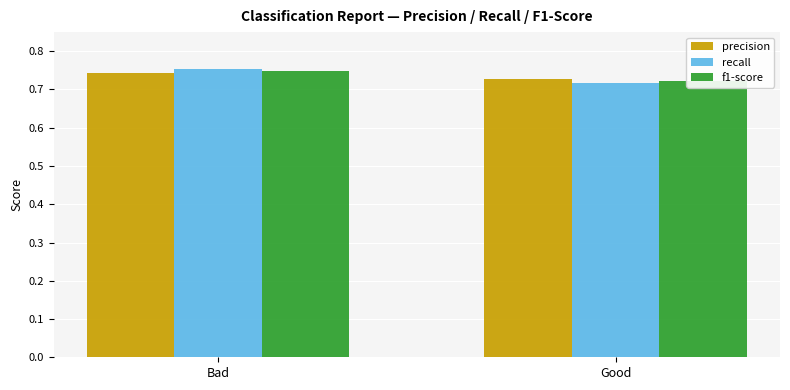

What are all the series names shown in the legend?

precision, recall, f1-score